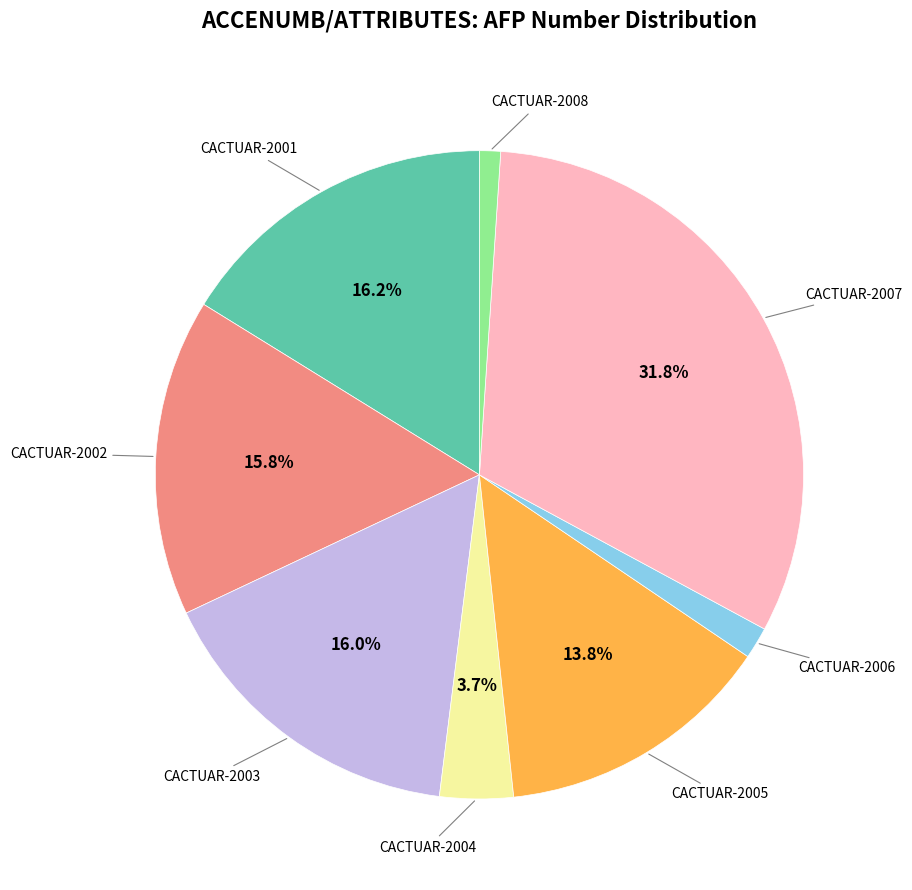

Is CACTUAR-2004 the majority of the pie?

No